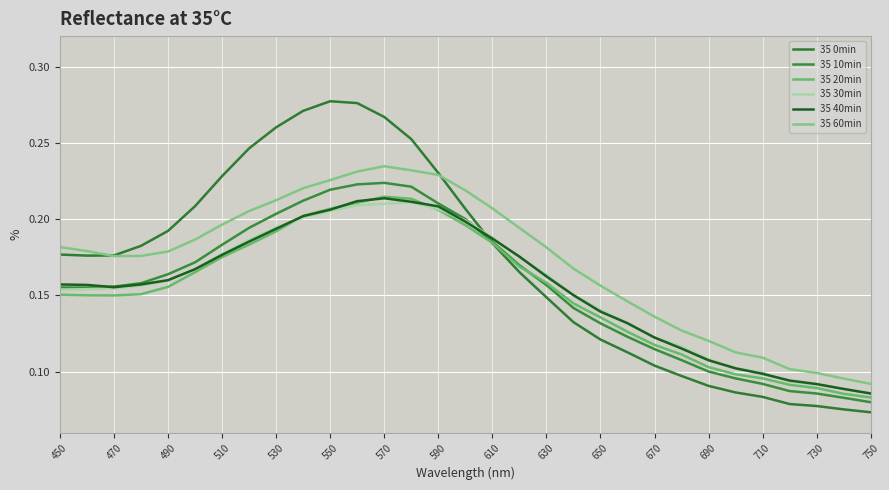

Count the 35 20min values in the range 0 to 1.

31